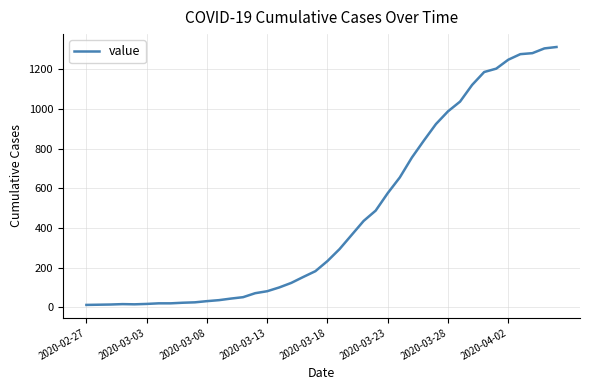

What is the greatest value displayed?

1312